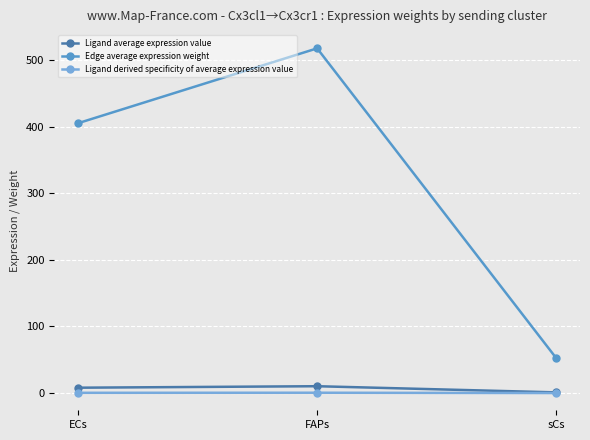

Where is Edge average expression weight nearest to the value 285?

ECs